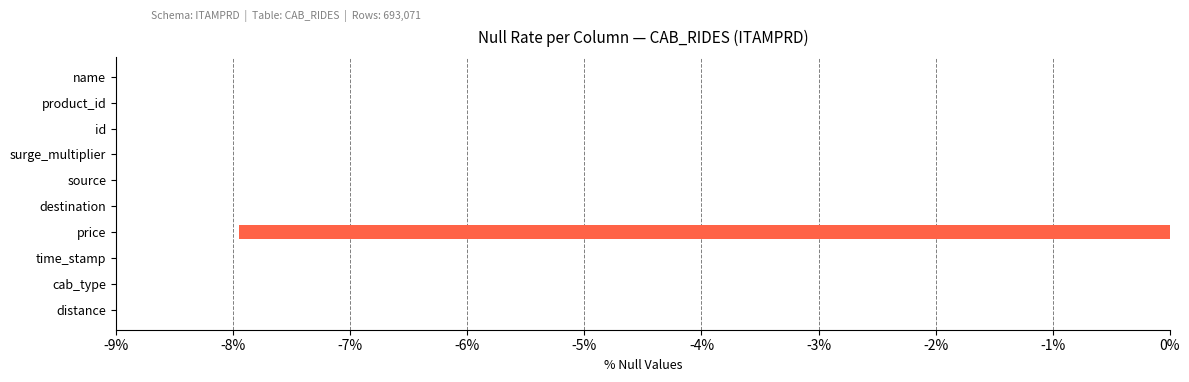

What is the sum of the values at price and destination?

-7.9